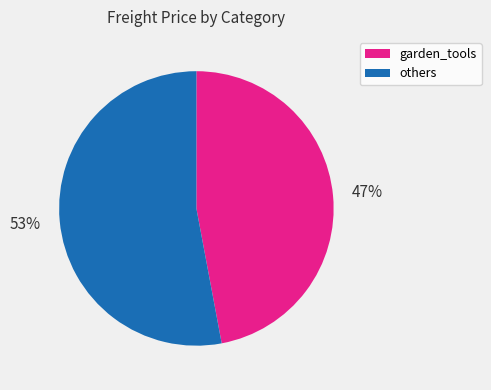

Does any single category account for the majority?

Yes